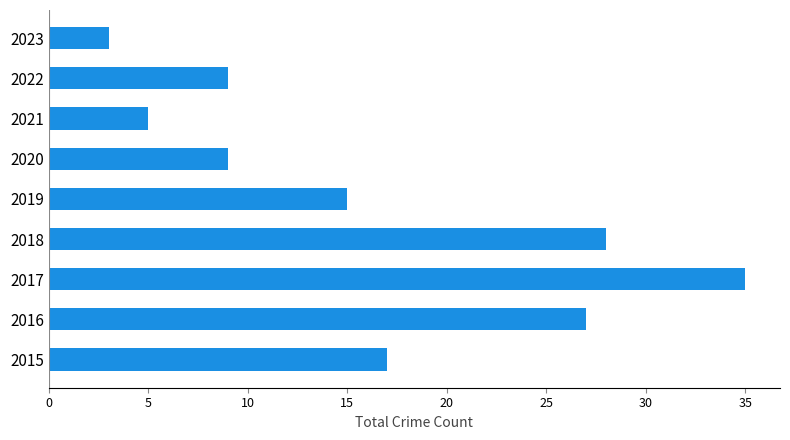

What is the average value?

16